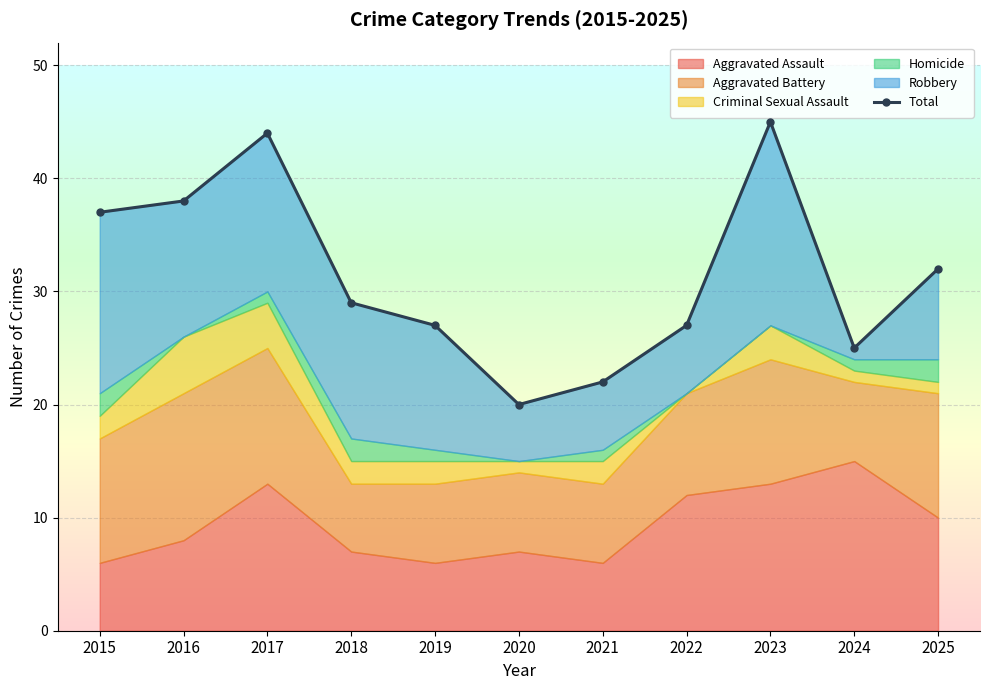

What is the difference between the second highest and second lowest values?

22